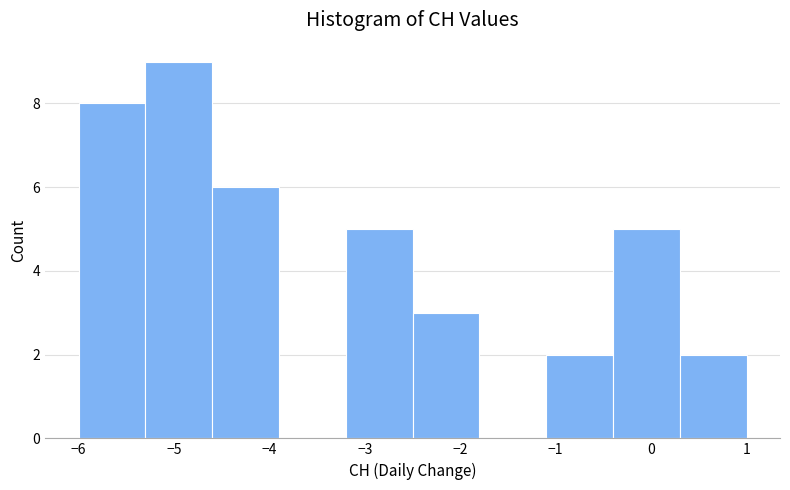

Reading left to right, transcribe this chart: for each bar, give the range it covers on the x-axis and its height. The values are not printed on the chart, so give them approximately, as read against the axis.

-6.0 to -5.3: 8
-5.3 to -4.6: 9
-4.6 to -3.9: 6
-3.9 to -3.2: 0
-3.2 to -2.5: 5
-2.5 to -1.8: 3
-1.8 to -1.1: 0
-1.1 to -0.4: 2
-0.4 to 0.3: 5
0.3 to 1.0: 2